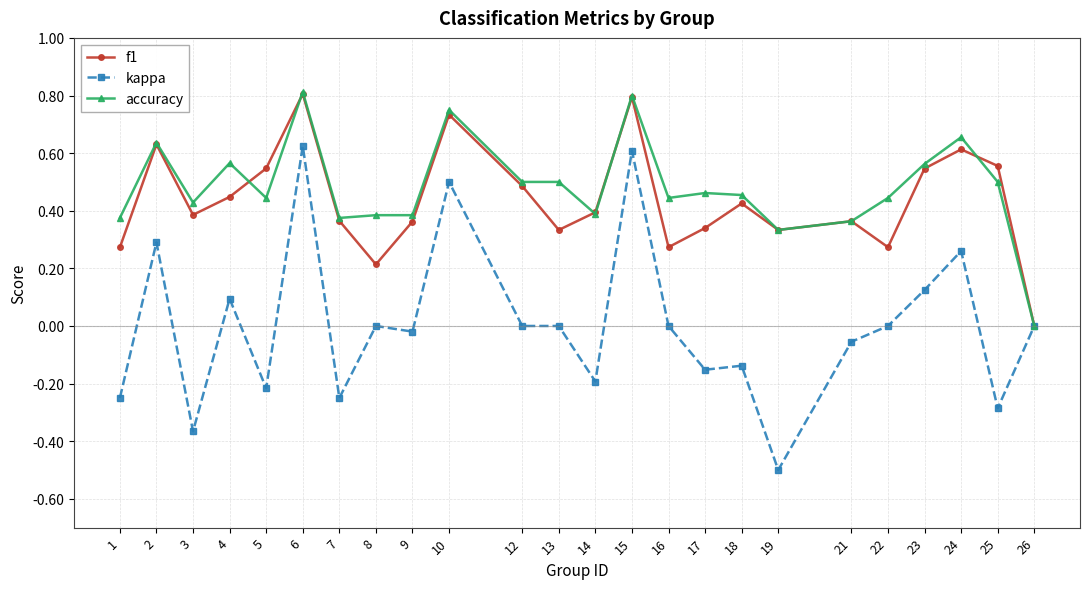

What is the total value across all series at 6?

2.2